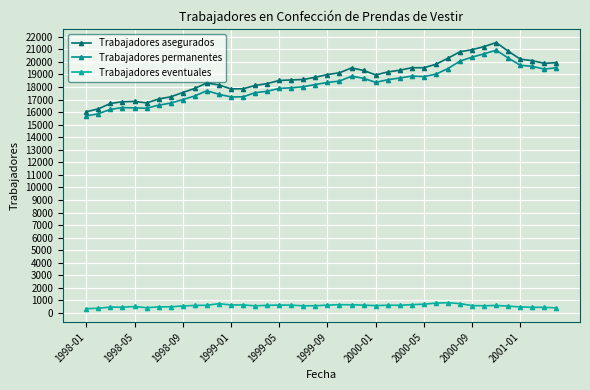

How many lines are shown in the chart?

3